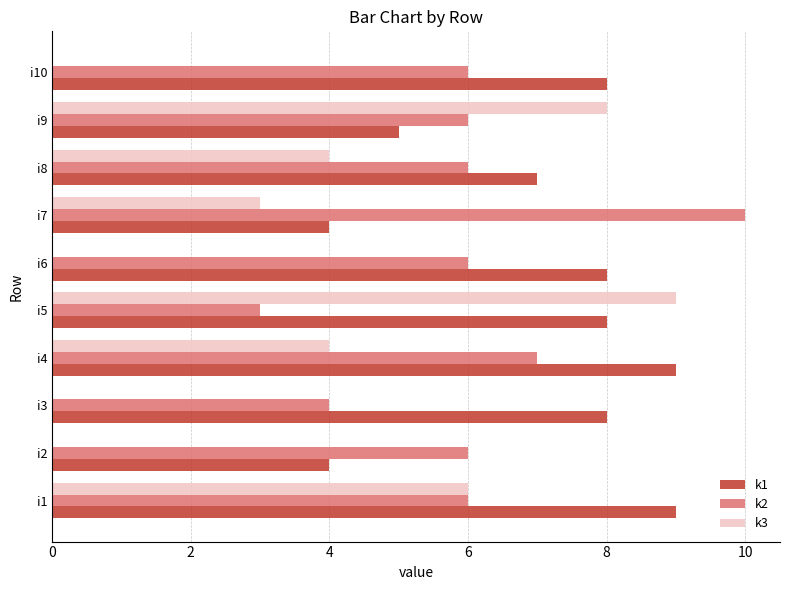

Is it true that k2 equals 1 at i1?

False